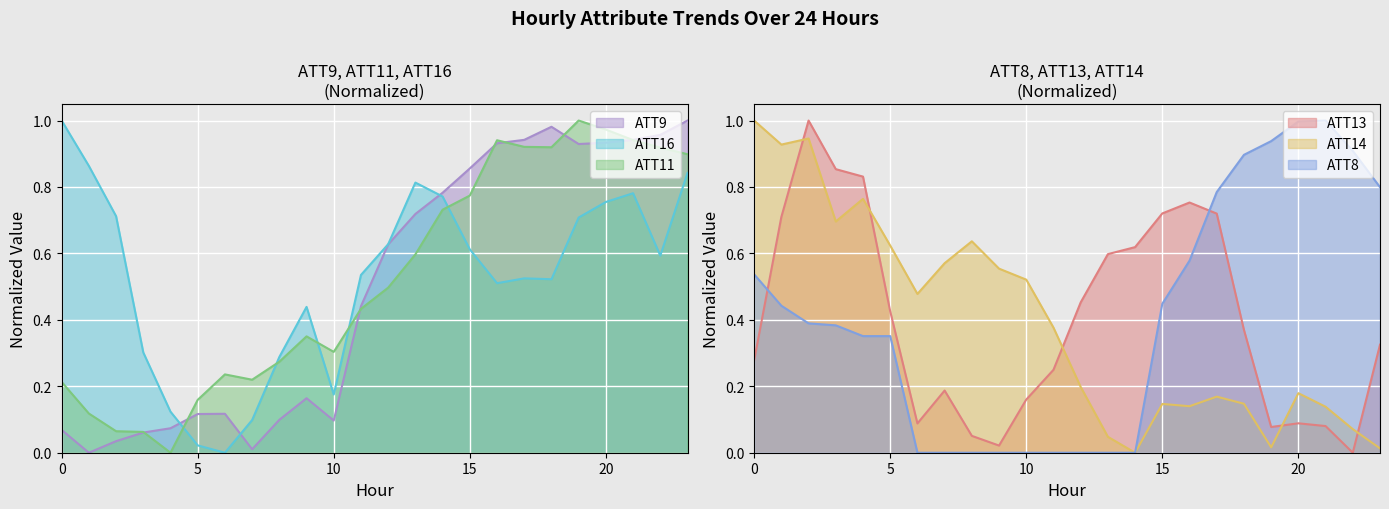

At 7, list the series in order from largest to smallest.

ATT14, ATT11, ATT13, ATT16, ATT9, ATT8